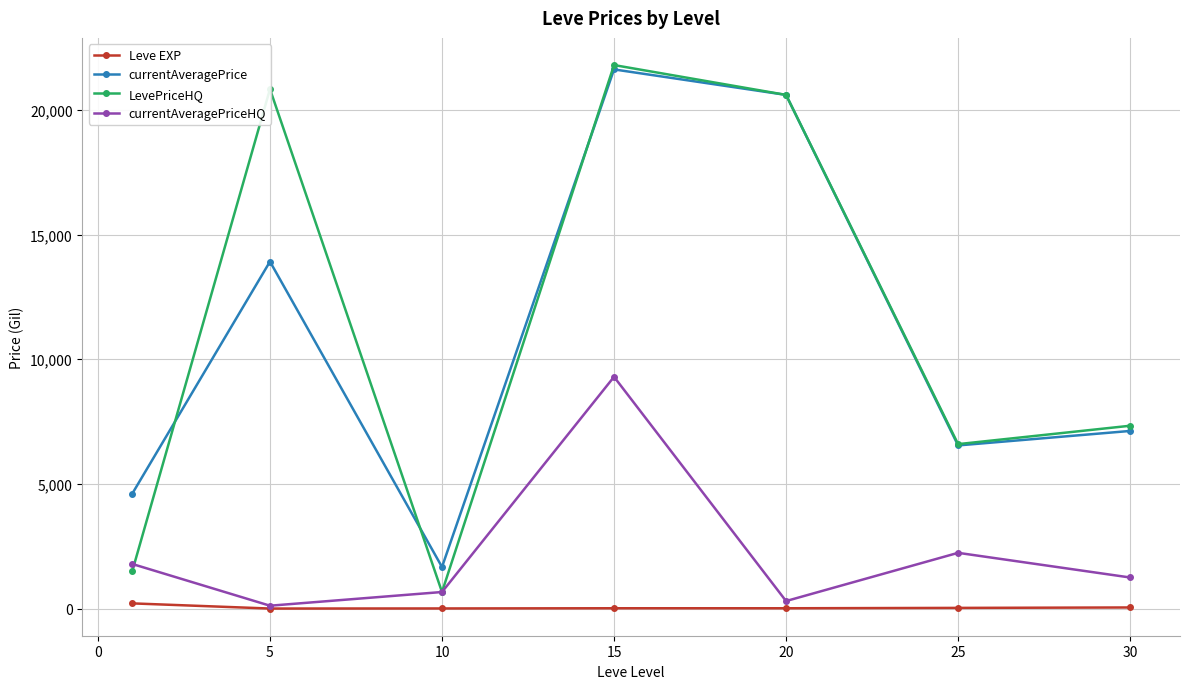

How many interior local valleys does the currentAveragePriceHQ series have?

2